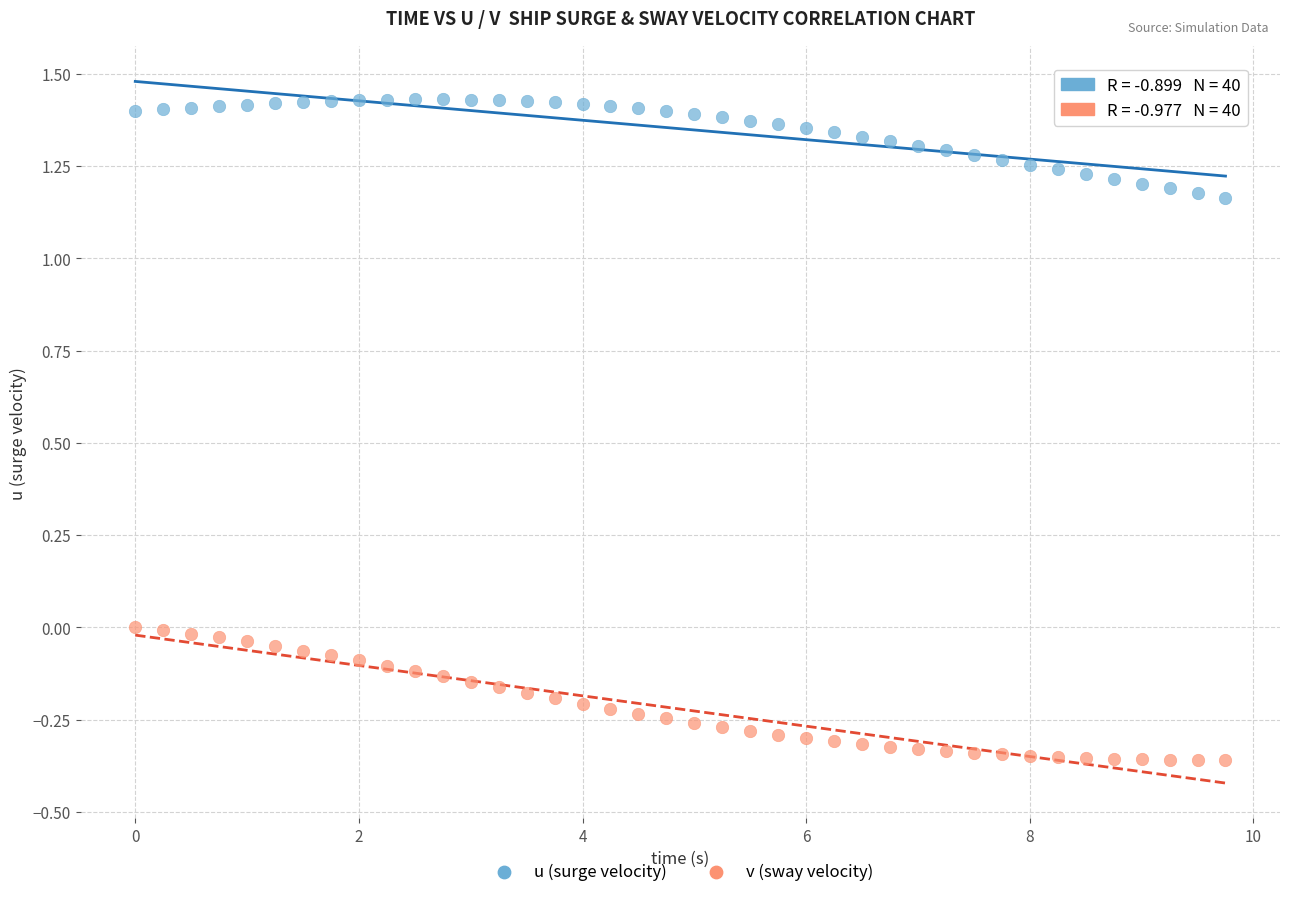

Which series has the widest spread of Y values?

v (sway velocity)